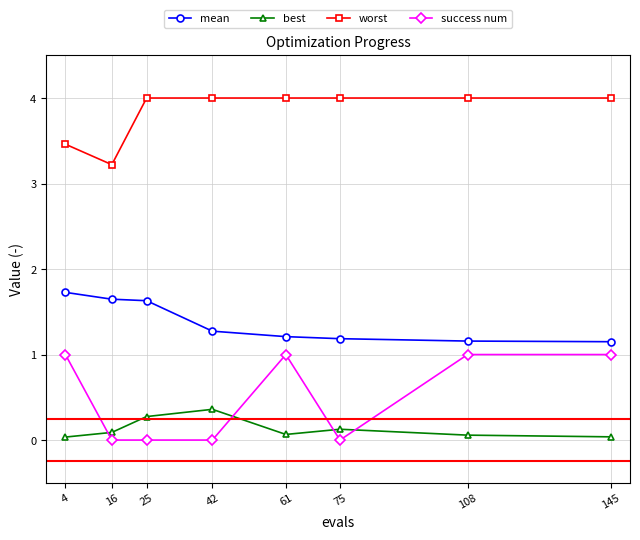

In worst, how many points are lower than both neighbors (excluding endpoints)?

1